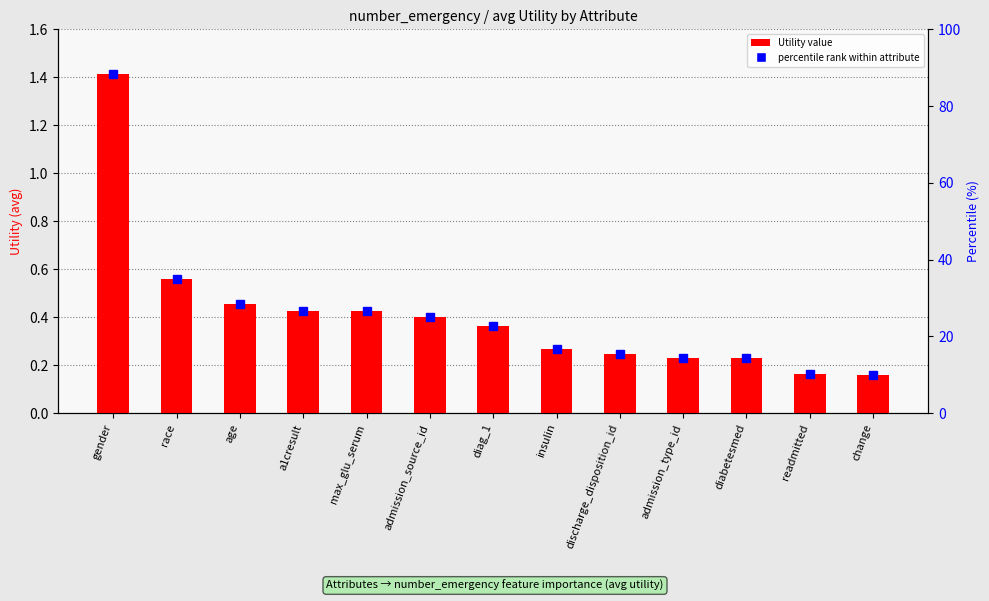

What is the change in value from gender to diabetesmed?

-1.2